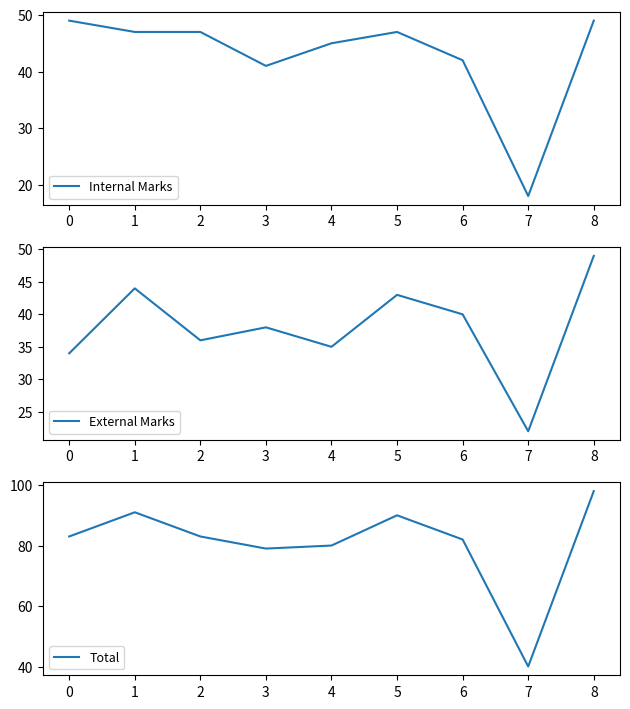

What is the value of the Internal Marks point at the 8th from the left?

18